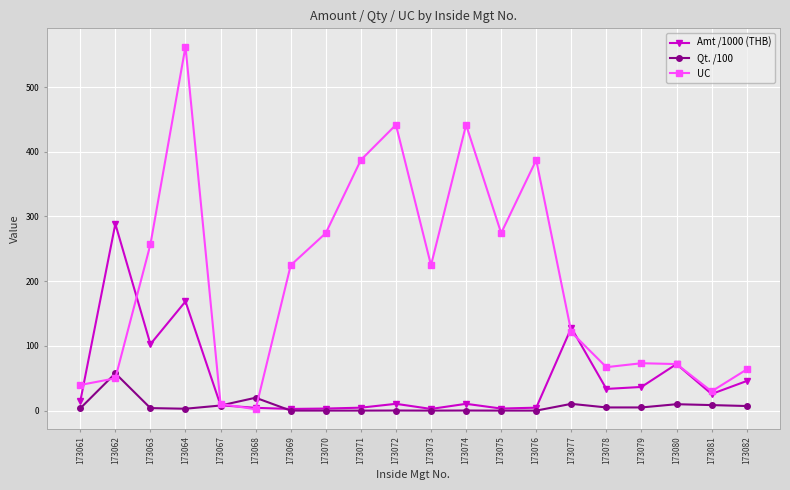

What is the maximum value shown in the chart?

562.5